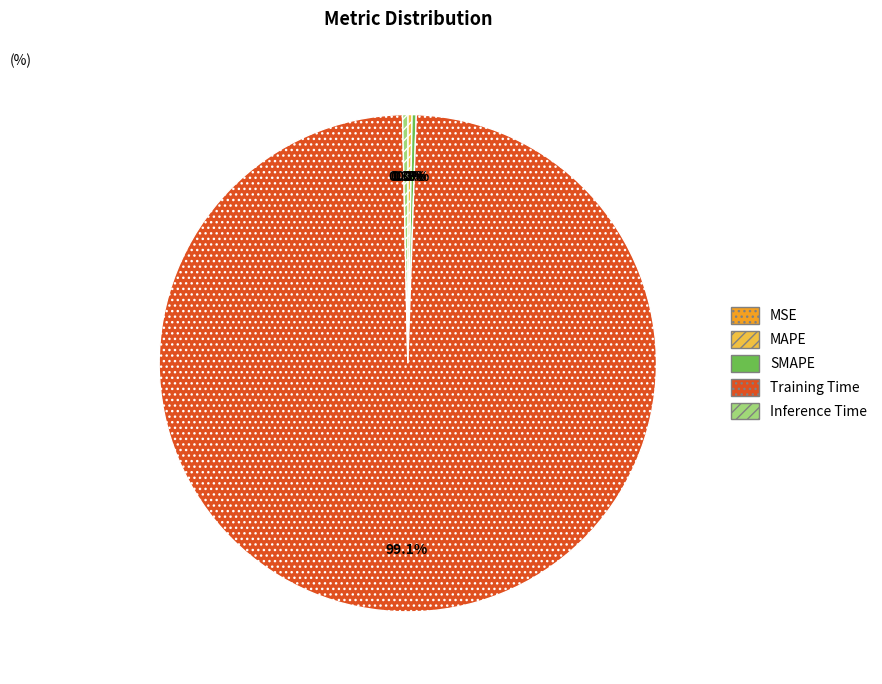

Is there any slice that represents more than half of the pie?

Yes